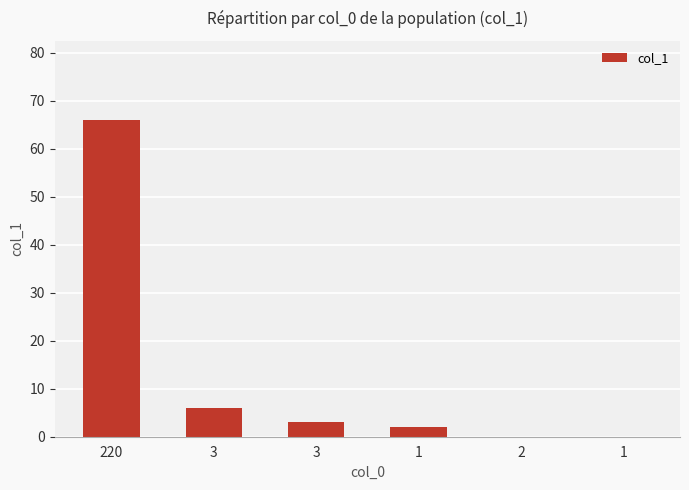

How many categories are shown in the chart?

6